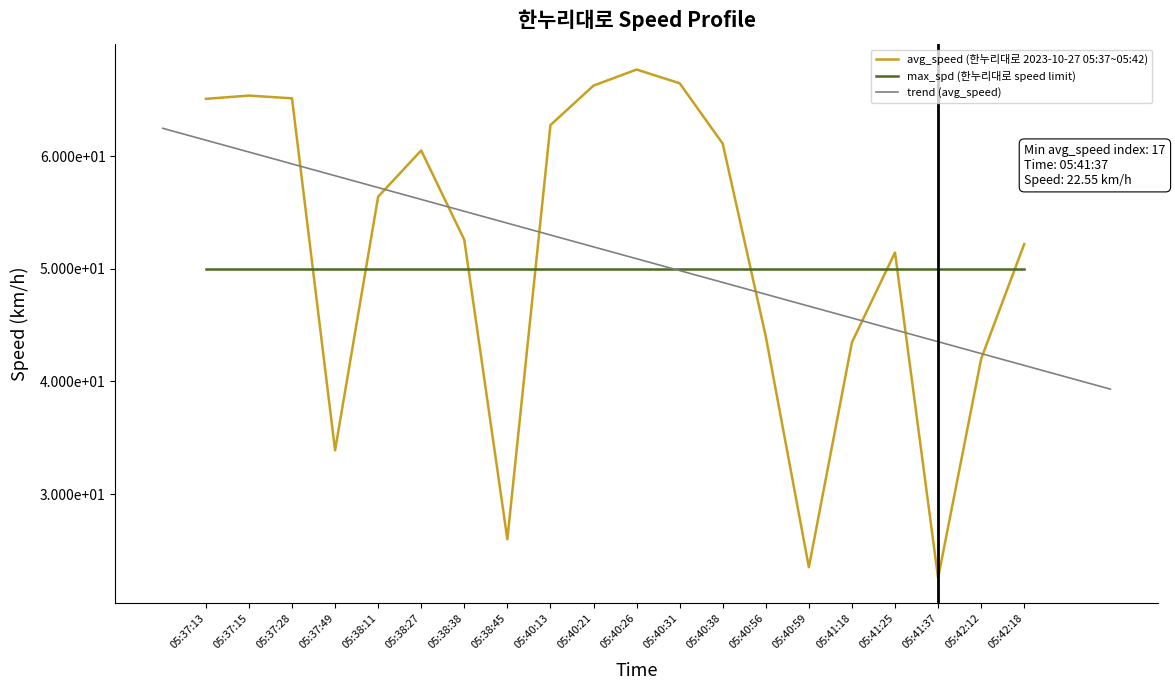

Where is the data nearest to the value 45?

05:40:56